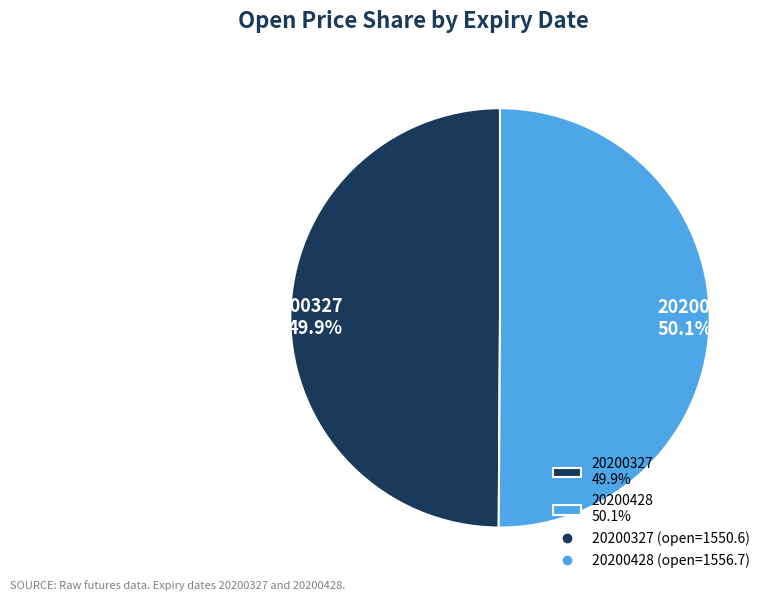

Approximately how many times larger is the value at 20200327 compared to 20200428?

1.0